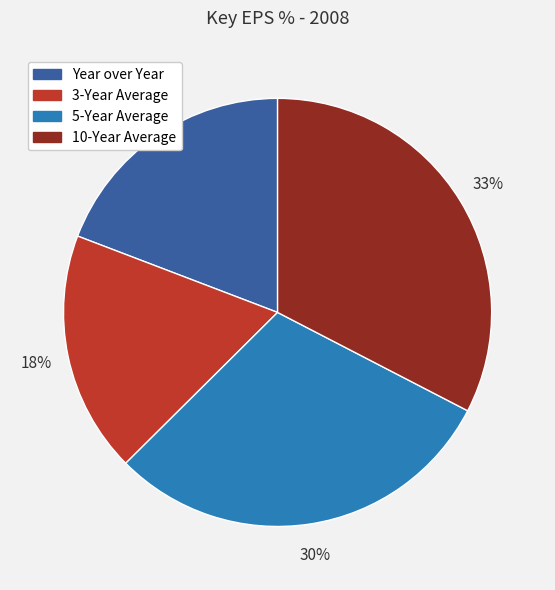

Which has a higher value, 5-Year Average or Year over Year?

5-Year Average